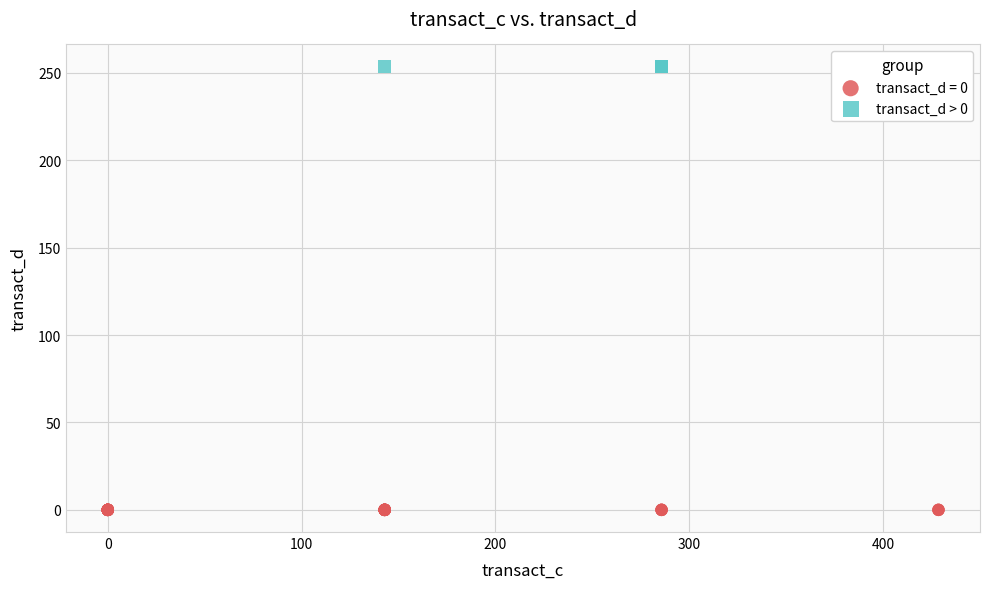

What are all the series names shown in the legend?

transact_d = 0, transact_d > 0